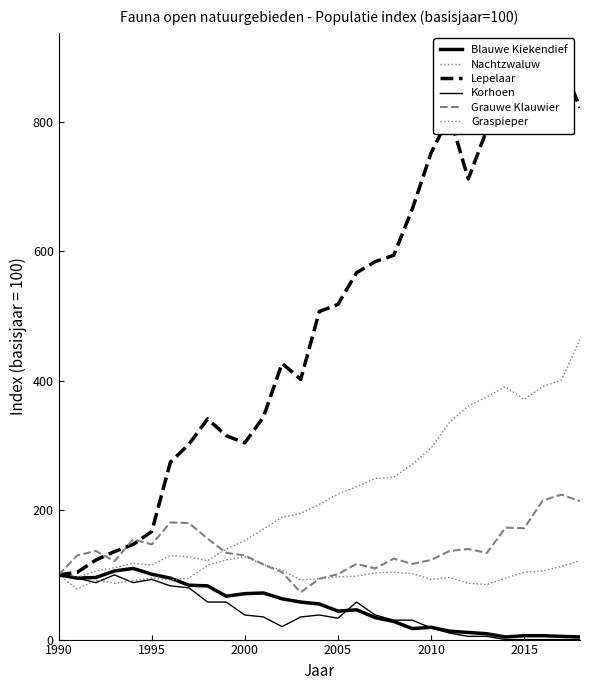

What is the difference between the second highest and second lowest values in the Blauwe Kiekendief series?

102